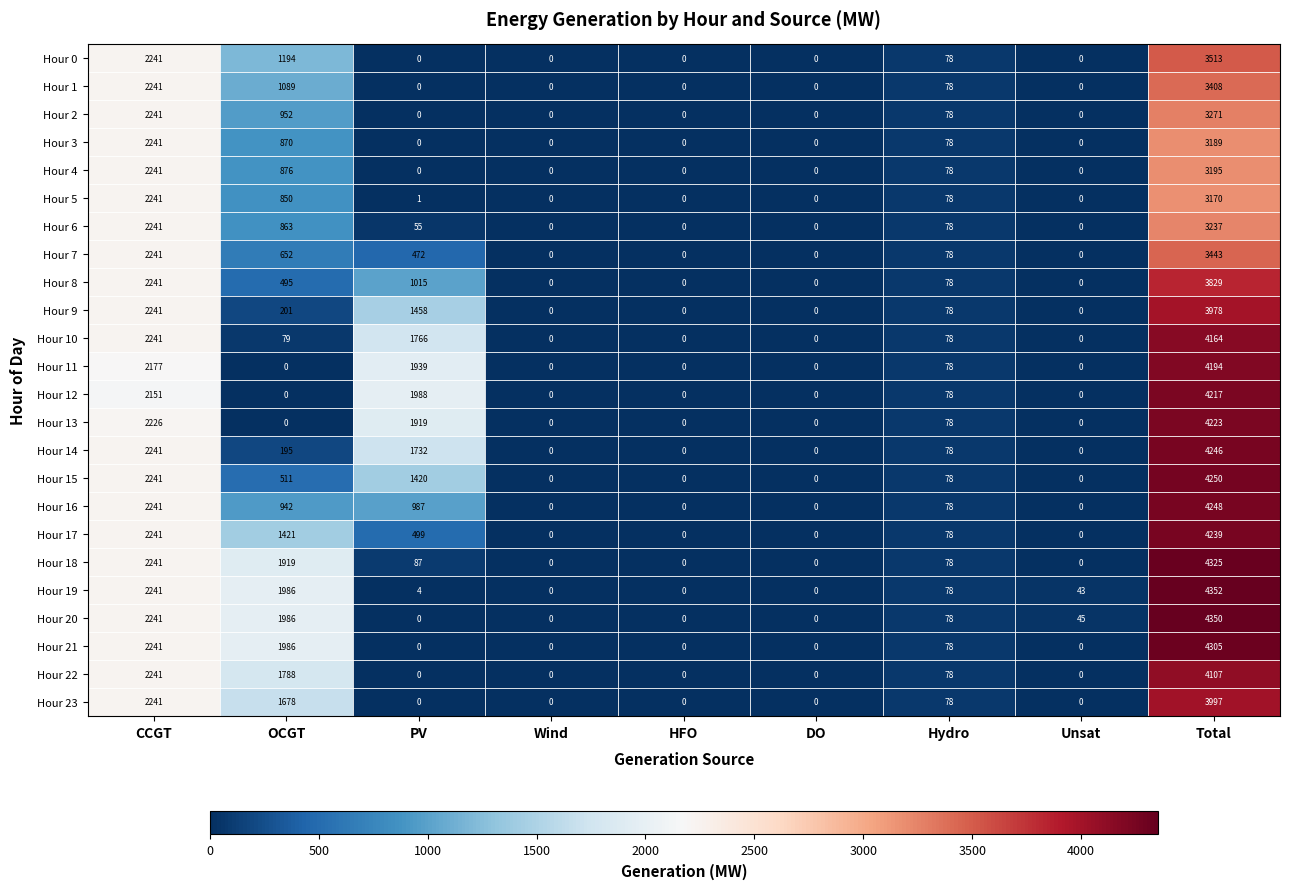

What is the difference between the second highest and minimum values in the Hour 16 series?

2241